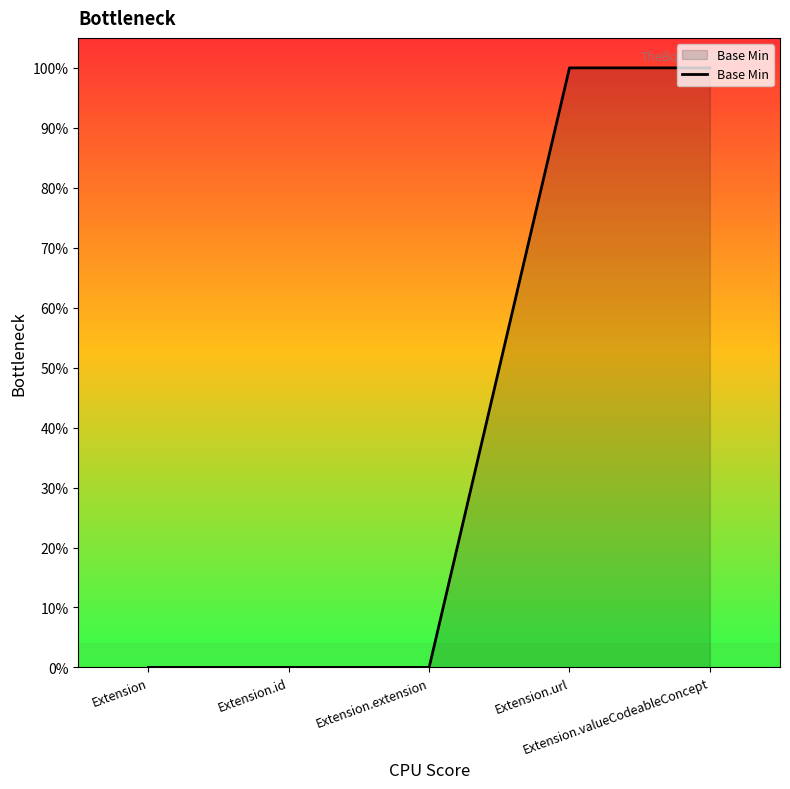

Where is the data nearest to the value 0?

Extension